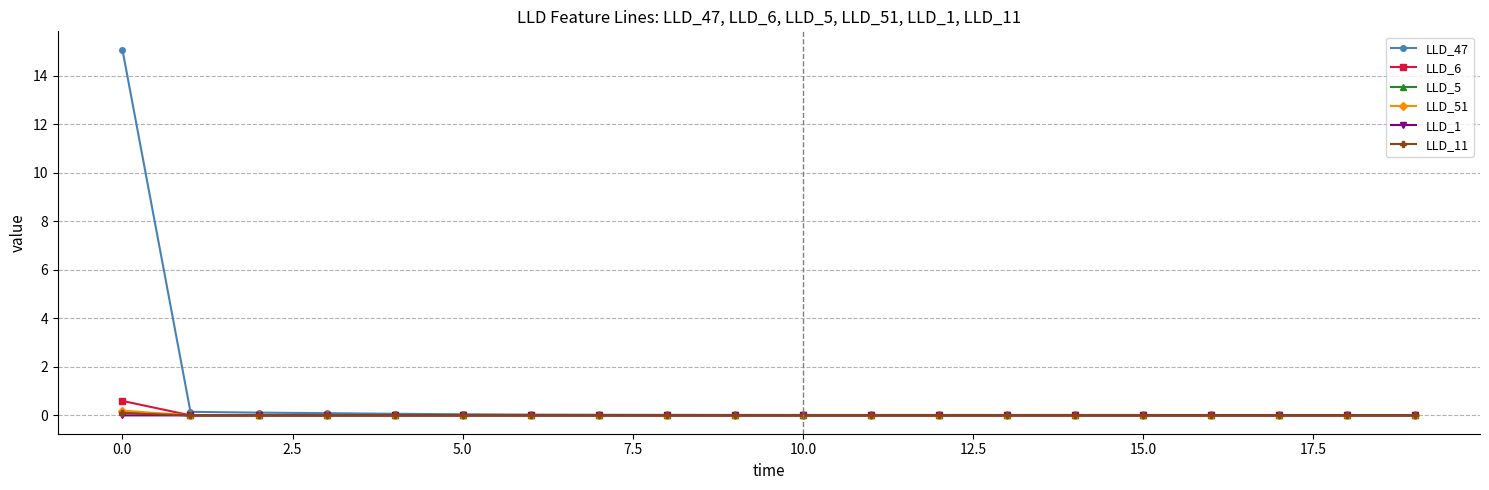

Which series has the largest range (max minus min)?

LLD_47